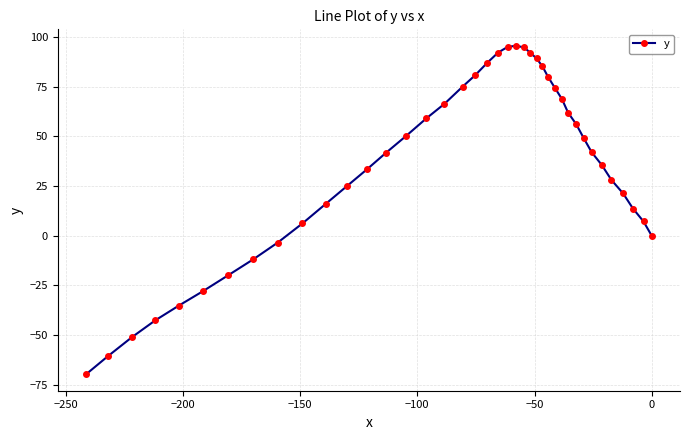

What is the difference between the maximum and minimum values?

165.3